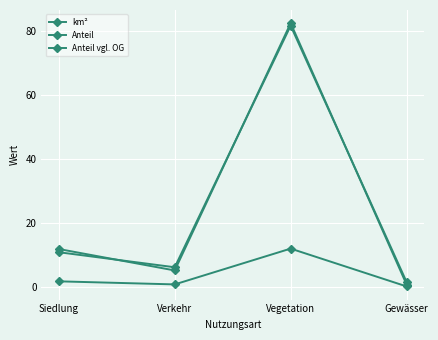

Where does the km² series first go above 1?

Siedlung